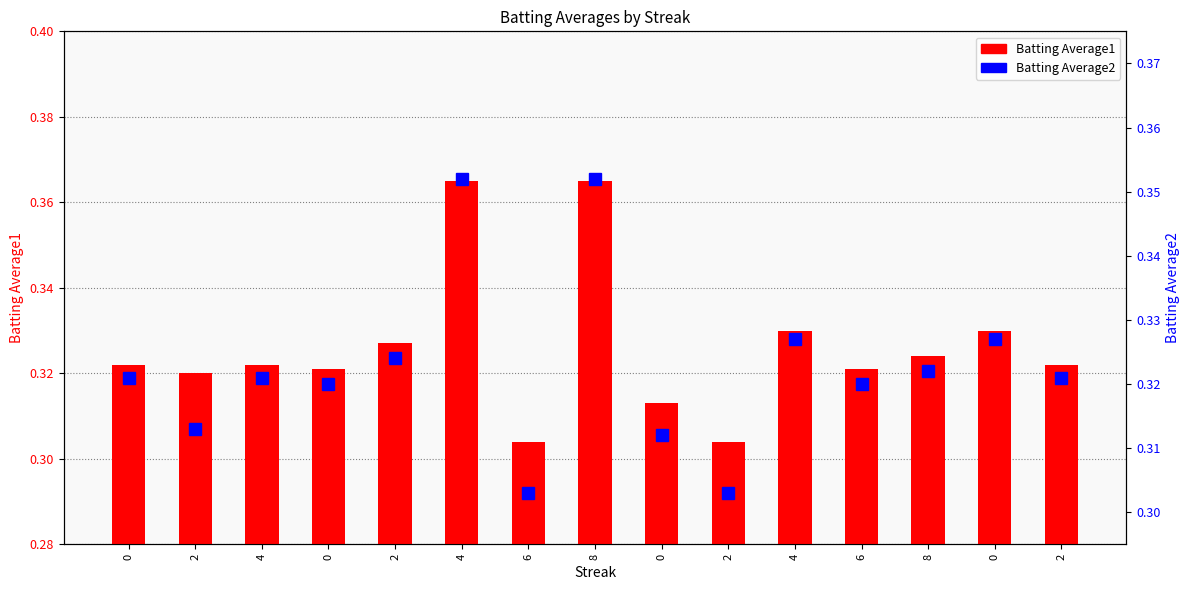

What is the lowest value of the Batting Average2 series?

0.3